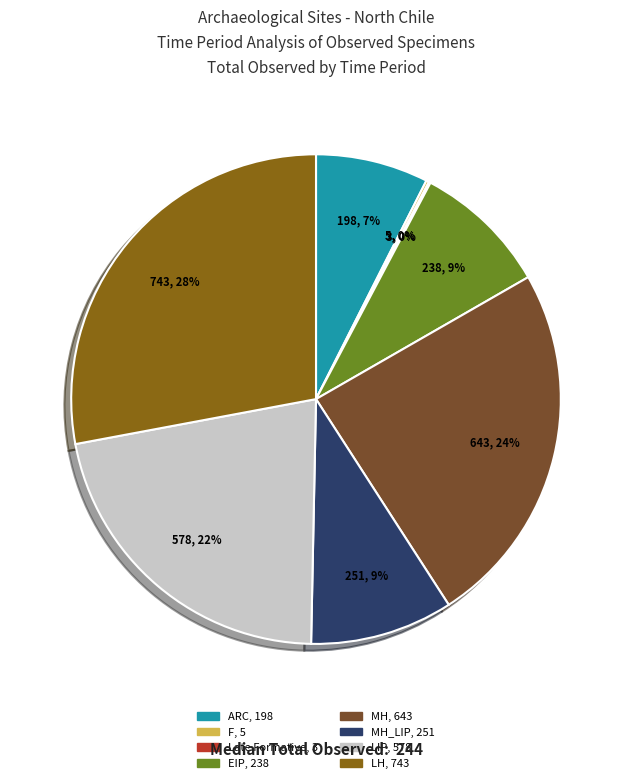

Does any single category account for the majority?

No